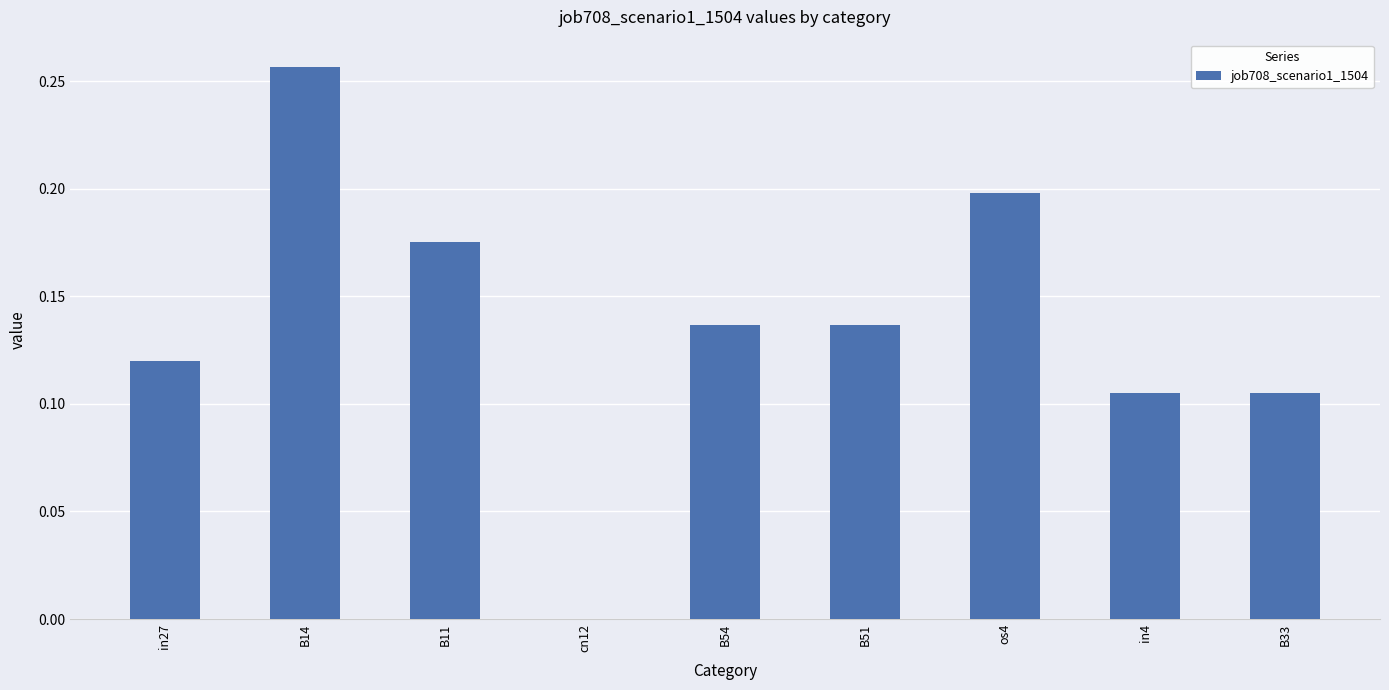

Between B14 and in27, which is larger?

B14